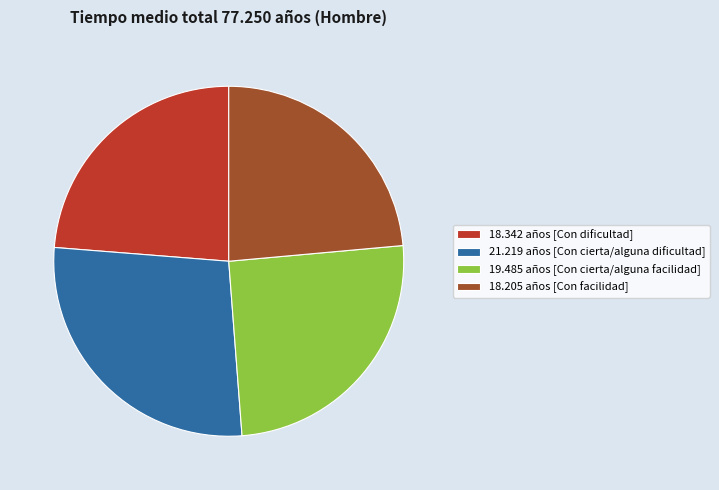

Count the number of slices in the pie.

4